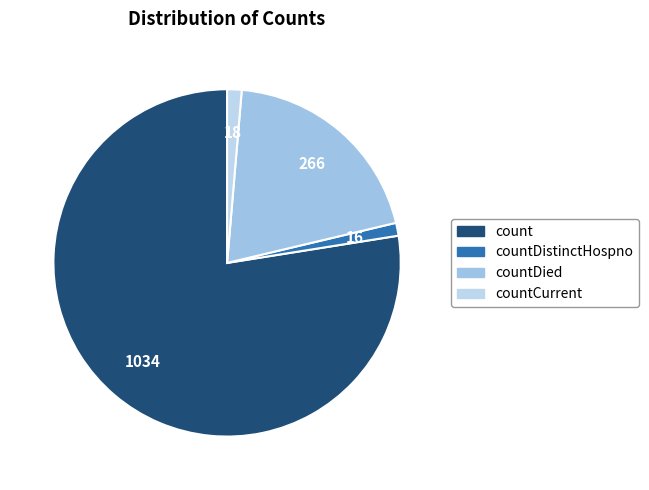

What is the largest slice in the pie chart?

count